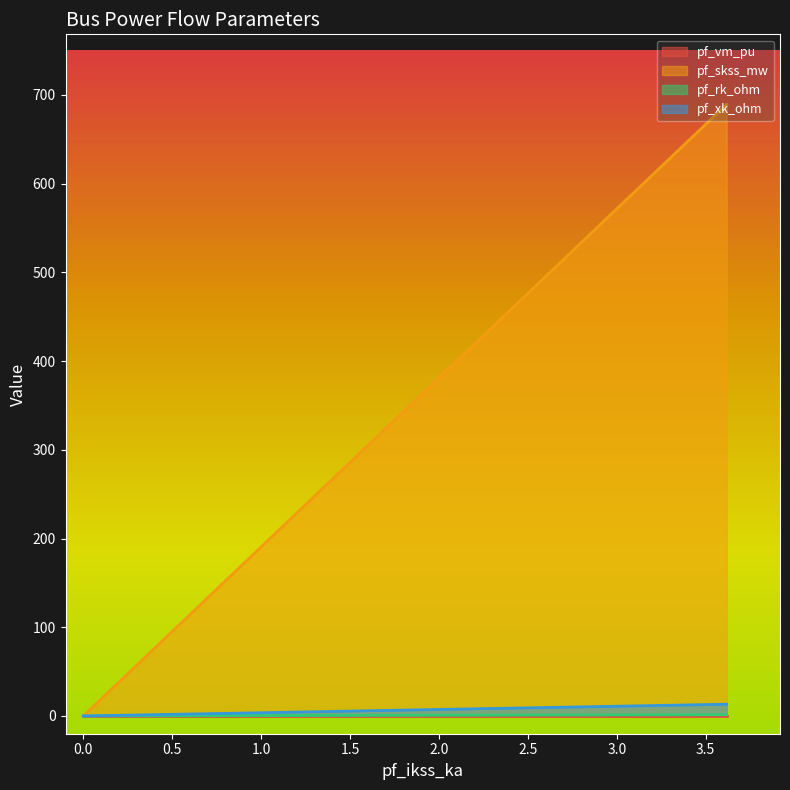

How many positive values does the pf_rk_ohm series have?

1